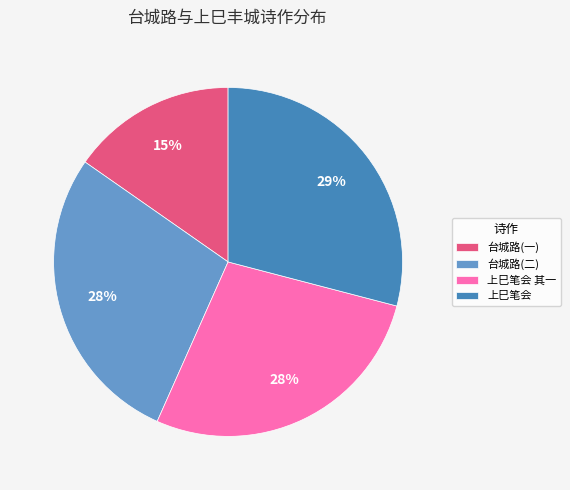

What percentage is the 台城路(二) slice, to the nearest percent?

28%